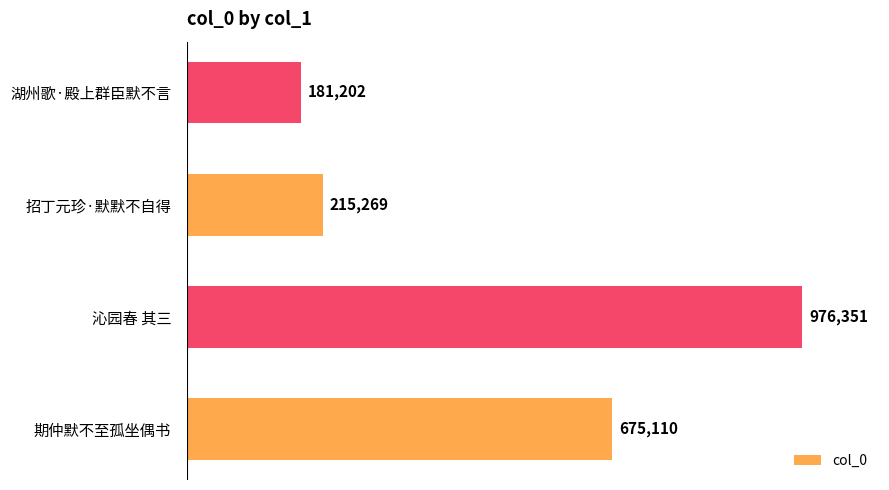

Is it true that the value at 招丁元珍·默默不自得 is 309911?

False